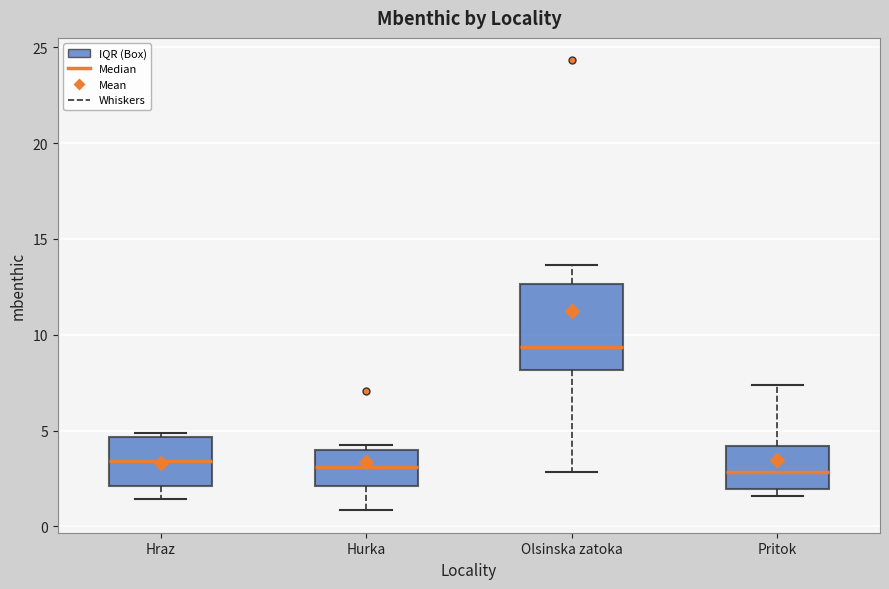

Where is the upper edge of the box for Hraz on the y-axis? The values are not printed on the chart, so give them approximately, as read against the axis.

4.5